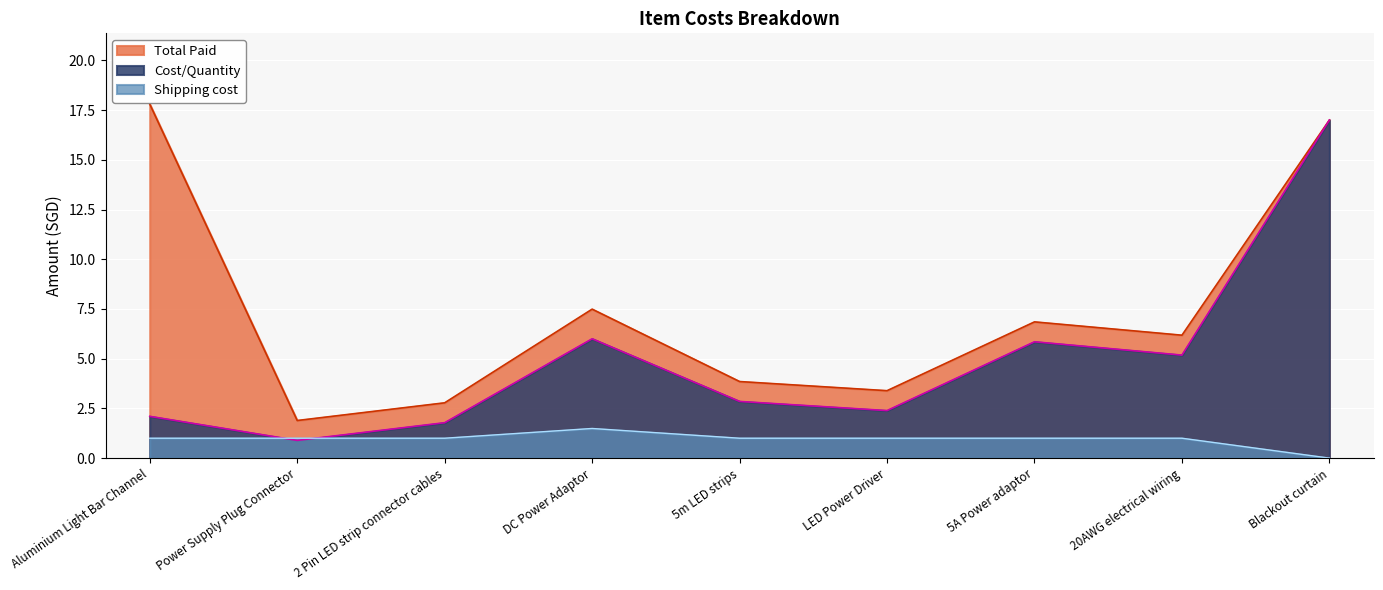

What is the average value of the Shipping cost series?

0.9